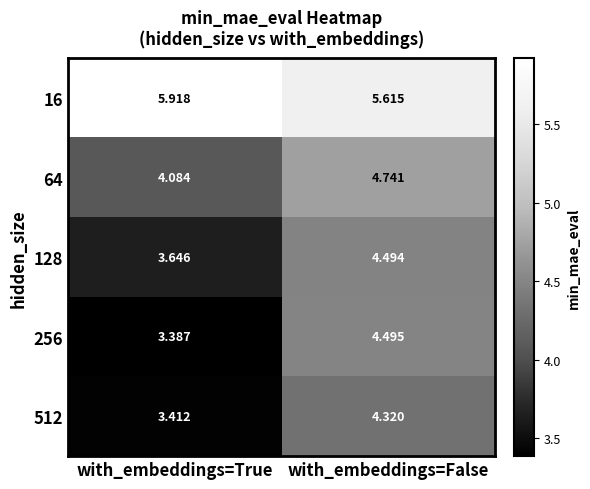

Between with_embeddings=True and with_embeddings=False, which series saw the biggest shift?

256